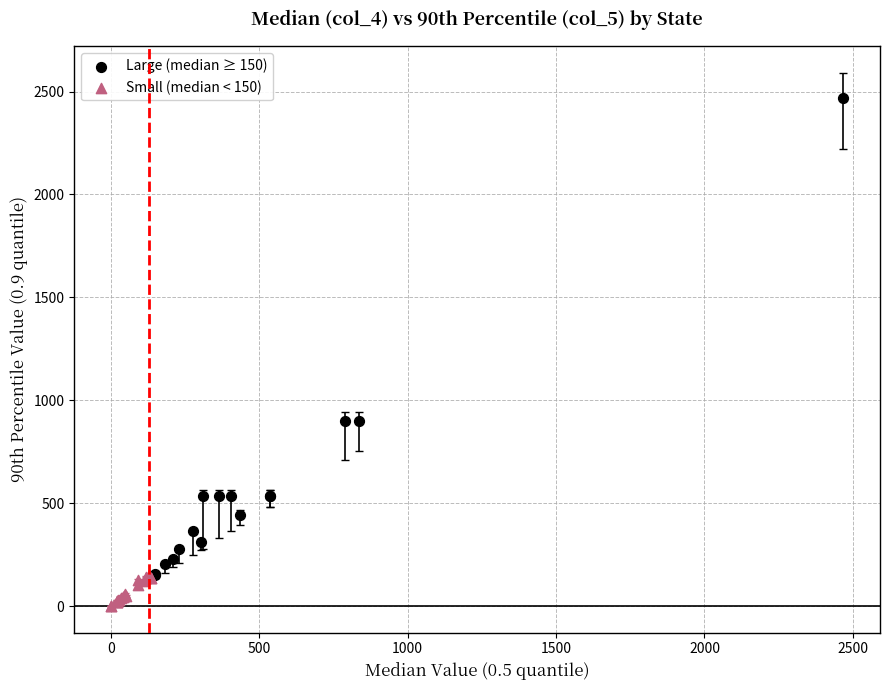

Which series has the largest Y range (max minus min)?

Large (median ≥ 150)